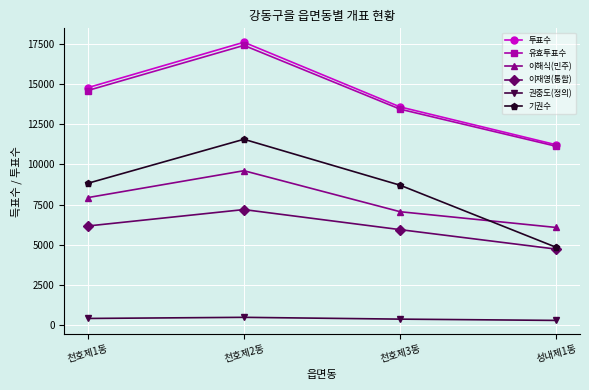

At which category does 이재영(통합) reach its first local peak?

천호제2동